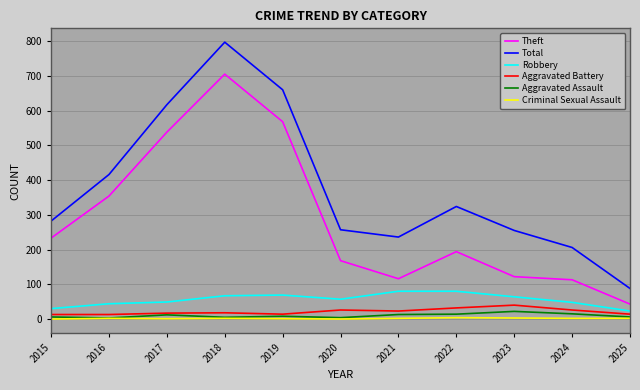

What are all the series names shown in the legend?

Theft, Total, Robbery, Aggravated Battery, Aggravated Assault, Criminal Sexual Assault